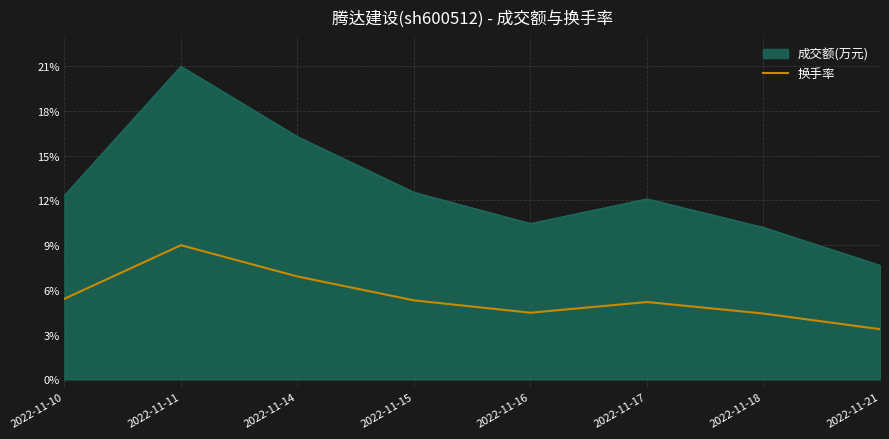

What is the difference between the highest and lowest values at 2022-11-16?

6.0